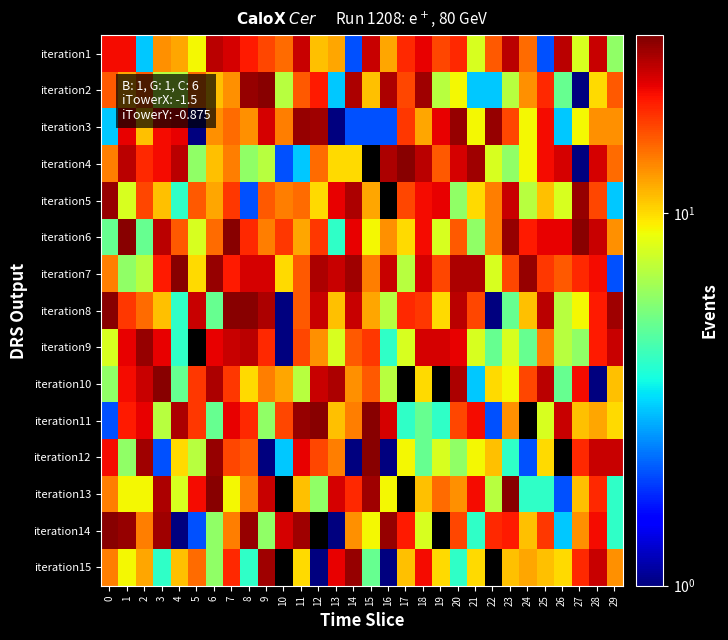

Reading left to right, list all the values displayed in this chart.

iteration1: 0=21	1=21	2=3	3=13	4=12	5=9	6=25	7=23	8=20	9=17	10=15	11=24	12=11	13=12	14=2	15=24	16=12	17=19	18=22	19=17	20=19	21=8	22=16	23=25	24=15	25=2	26=25	27=8	28=24	29=6
iteration2: 0=16	1=12	2=16	3=7	4=7	5=15	6=11	7=13	8=28	9=29	10=7	11=16	12=20	13=3	14=26	15=11	16=26	17=17	18=27	19=7	20=9	21=3	22=3	23=7	24=13	25=19	26=5	27=1	28=10	29=16
iteration3: 0=3	1=22	2=11	3=21	4=22	5=1	6=13	7=15	8=13	9=23	10=14	11=28	12=27	13=1	14=2	15=2	16=2	17=18	18=12	19=22	20=28	21=9	22=28	23=17	24=9	25=21	26=3	27=9	28=13	29=13
iteration4: 0=14	1=25	2=19	3=21	4=25	5=6	6=11	7=14	8=6	9=7	10=2	11=3	12=15	13=10	14=10	15=0	16=26	17=29	18=25	19=16	20=23	21=27	22=8	23=6	24=9	25=21	26=23	27=1	28=23	29=15
iteration5: 0=28	1=8	2=17	3=11	4=4	5=16	6=12	7=18	8=2	9=16	10=14	11=15	12=10	13=22	14=26	15=12	16=0	17=17	18=21	19=22	20=6	21=10	22=14	23=24	24=7	25=11	26=8	27=28	28=17	29=3
iteration6: 0=5	1=29	2=5	3=25	4=16	5=8	6=15	7=29	8=19	9=14	10=18	11=12	12=18	13=4	14=22	15=9	16=13	17=10	18=21	19=8	20=16	21=6	22=14	23=28	24=20	25=22	26=22	27=29	28=24	29=13
iteration7: 0=14	1=6	2=7	3=20	4=29	5=10	6=28	7=20	8=23	9=23	10=10	11=16	12=26	13=24	14=27	15=14	16=24	17=7	18=23	19=17	20=26	21=26	22=8	23=17	24=28	25=18	26=16	27=19	28=21	29=2
iteration8: 0=29	1=18	2=15	3=11	4=4	5=24	6=5	7=29	8=29	9=26	10=1	11=16	12=24	13=11	14=24	15=12	16=7	17=19	18=18	19=10	20=25	21=17	22=1	23=5	24=11	25=25	26=7	27=9	28=20	29=27
iteration9: 0=8	1=22	2=28	3=22	4=4	5=0	6=22	7=24	8=25	9=19	10=1	11=17	12=13	13=8	14=16	15=18	16=4	17=8	18=23	19=23	20=22	21=8	22=5	23=8	24=5	25=14	26=7	27=6	28=20	29=24
iteration10: 0=6	1=21	2=24	3=29	4=5	5=18	6=26	7=18	8=10	9=14	10=12	11=7	12=24	13=26	14=13	15=16	16=7	17=0	18=10	19=0	20=26	21=3	22=10	23=9	24=17	25=25	26=5	27=21	28=1	29=11
iteration11: 0=2	1=20	2=22	3=7	4=26	5=18	6=5	7=22	8=19	9=6	10=17	11=28	12=29	13=11	14=14	15=29	16=23	17=4	18=5	19=4	20=17	21=21	22=2	23=13	24=0	25=8	26=24	27=11	28=12	29=10
iteration12: 0=21	1=6	2=27	3=2	4=10	5=7	6=28	7=17	8=16	9=1	10=3	11=22	12=17	13=14	14=1	15=29	16=1	17=9	18=5	19=8	20=6	21=9	22=11	23=4	24=2	25=10	26=0	27=19	28=24	29=24
iteration13: 0=14	1=9	2=9	3=26	4=8	5=21	6=29	7=9	8=14	9=24	10=0	11=11	12=6	13=23	14=19	15=27	16=9	17=0	18=11	19=15	20=13	21=21	22=7	23=29	24=4	25=4	26=2	27=11	28=19	29=4
iteration14: 0=29	1=28	2=14	3=27	4=1	5=2	6=6	7=14	8=28	9=6	10=23	11=27	12=0	13=1	14=13	15=9	16=28	17=20	18=8	19=0	20=17	21=4	22=19	23=20	24=11	25=18	26=3	27=13	28=21	29=4
iteration15: 0=14	1=9	2=12	3=4	4=11	5=15	6=6	7=19	8=4	9=27	10=0	11=10	12=1	13=22	14=28	15=5	16=1	17=11	18=21	19=10	20=4	21=10	22=0	23=11	24=12	25=11	26=10	27=19	28=24	29=13